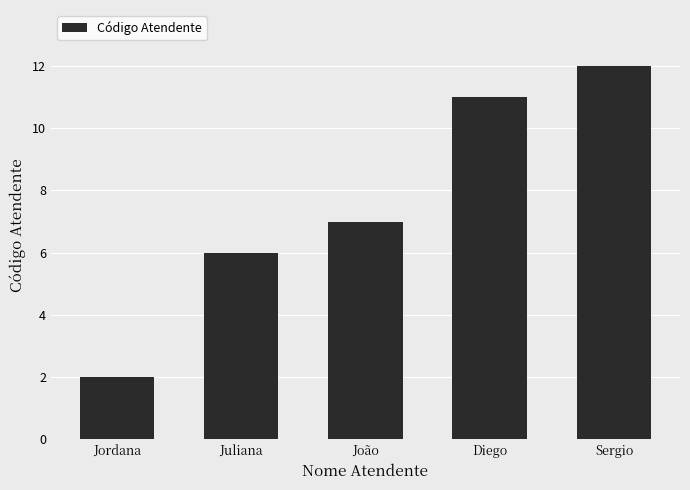

How many bars are there in total?

5